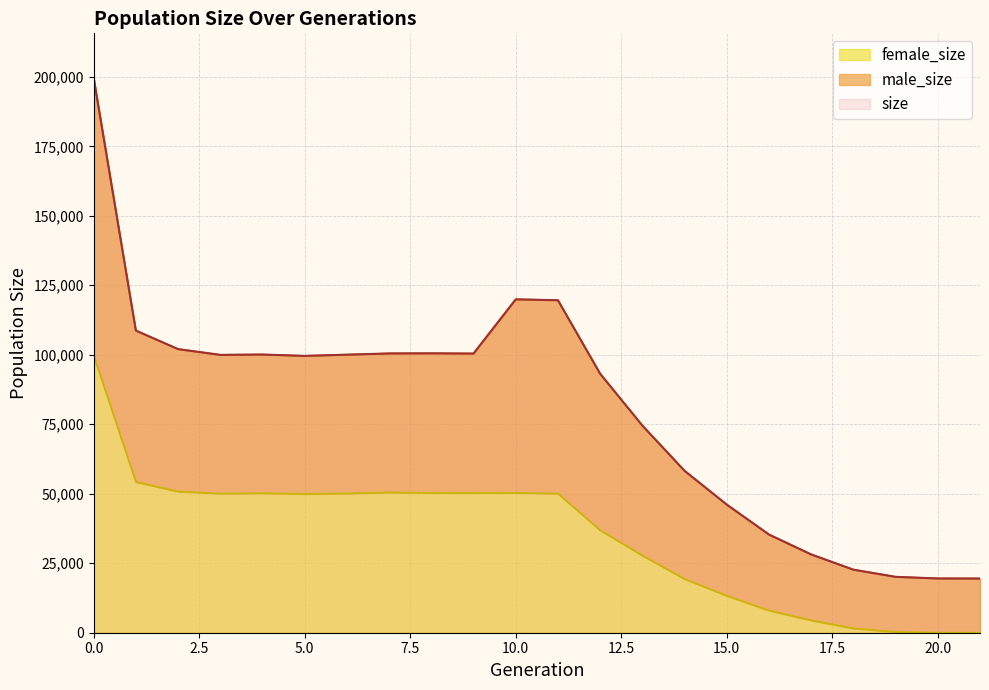

What are all the series names shown in the legend?

size, male_size, female_size